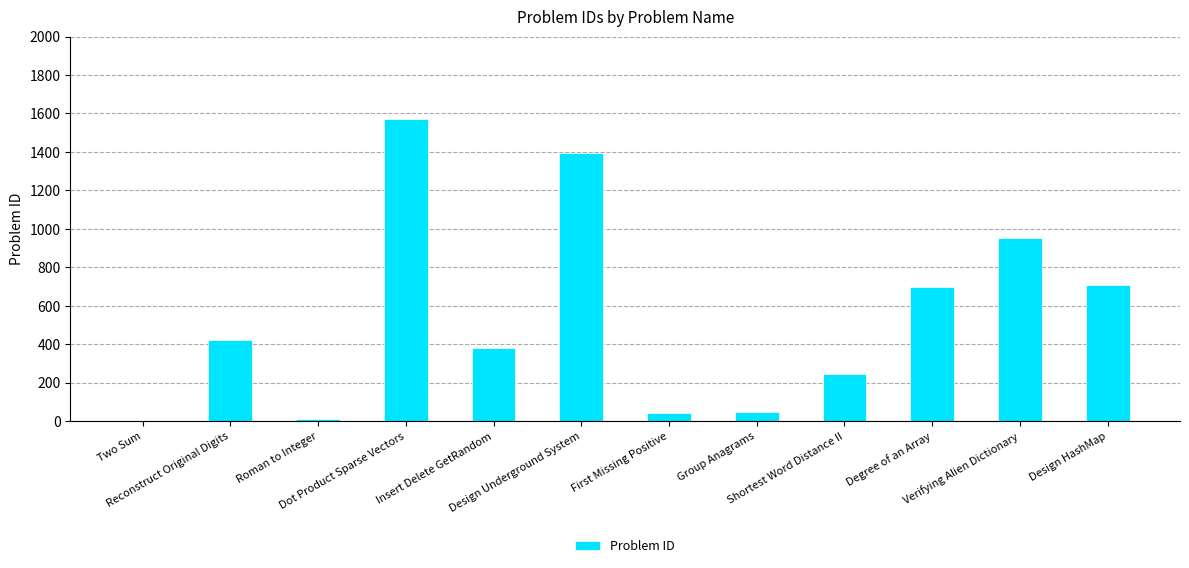

Reading left to right, extract all data points from this chart.

Two Sum=1	Reconstruct Original Digits=423	Roman to Integer=13	Dot Product Sparse Vectors=1570	Insert Delete GetRandom=380	Design Underground System=1396	First Missing Positive=41	Group Anagrams=49	Shortest Word Distance II=244	Degree of an Array=697	Verifying Alien Dictionary=953	Design HashMap=706